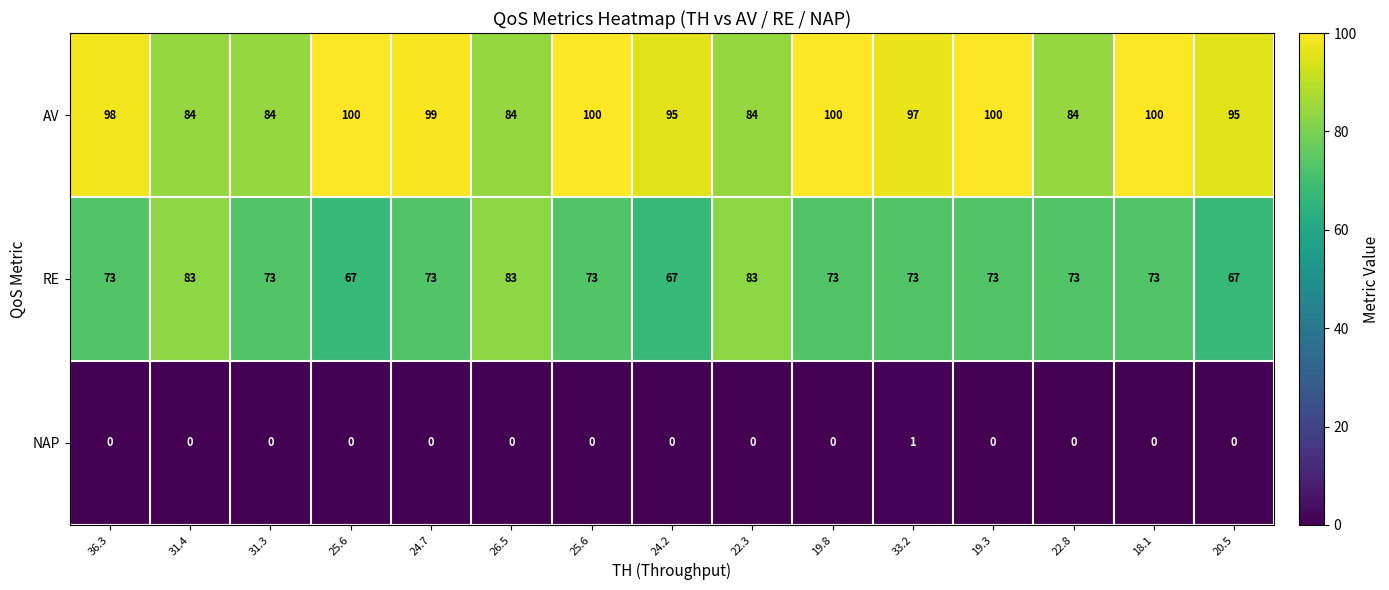

Reading right to left, transcribe all the data shown in this chart.

AV: 20.5=95	18.1=100	22.8=84	19.3=100	33.2=97	19.8=100	22.3=84	24.2=95	25.6=100	26.5=84	24.7=99	25.6=100	31.3=84	31.4=84	36.3=98
RE: 20.5=67	18.1=73	22.8=73	19.3=73	33.2=73	19.8=73	22.3=83	24.2=67	25.6=73	26.5=83	24.7=73	25.6=67	31.3=73	31.4=83	36.3=73
NAP: 20.5=0	18.1=0	22.8=0	19.3=0	33.2=1	19.8=0	22.3=0	24.2=0	25.6=0	26.5=0	24.7=0	25.6=0	31.3=0	31.4=0	36.3=0